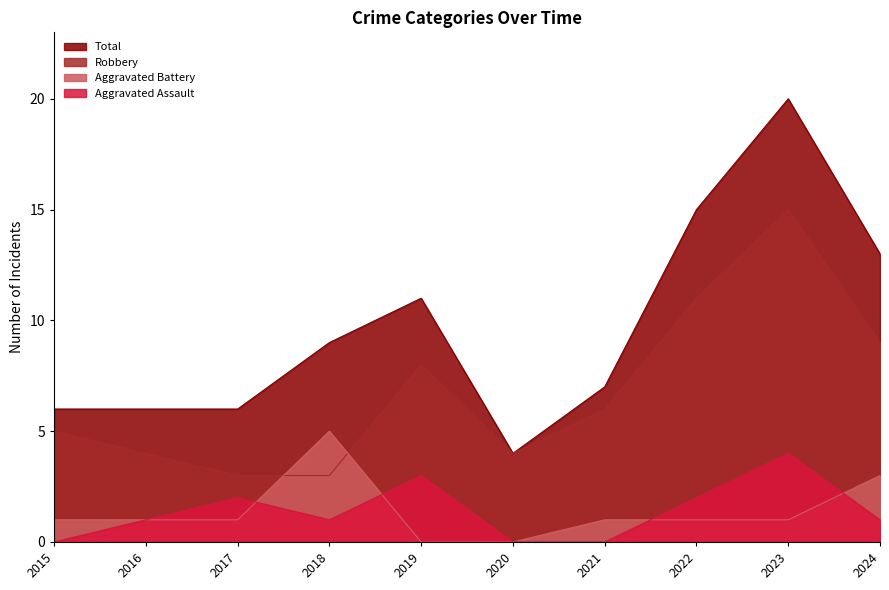

How many values in the Aggravated Assault series exceed 1?

4